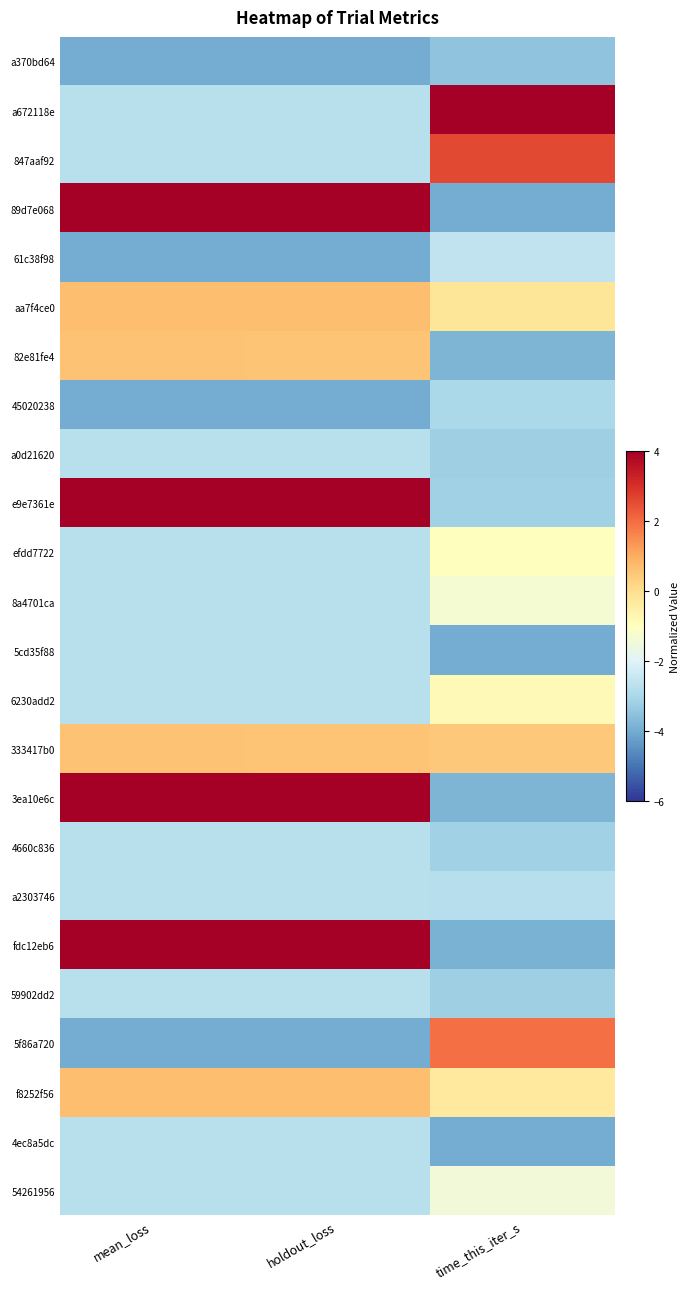

List the series in order of their peak value, highest first.

a672118e, 89d7e068, e9e7361e, 3ea10e6c, fdc12eb6, 847aaf92, 5f86a720, aa7f4ce0, f8252f56, 82e81fe4, 333417b0, 6230add2, efdd7722, 8a4701ca, 54261956, 61c38f98, a2303746, 5cd35f88, a0d21620, 4660c836, 59902dd2, 4ec8a5dc, 45020238, a370bd64